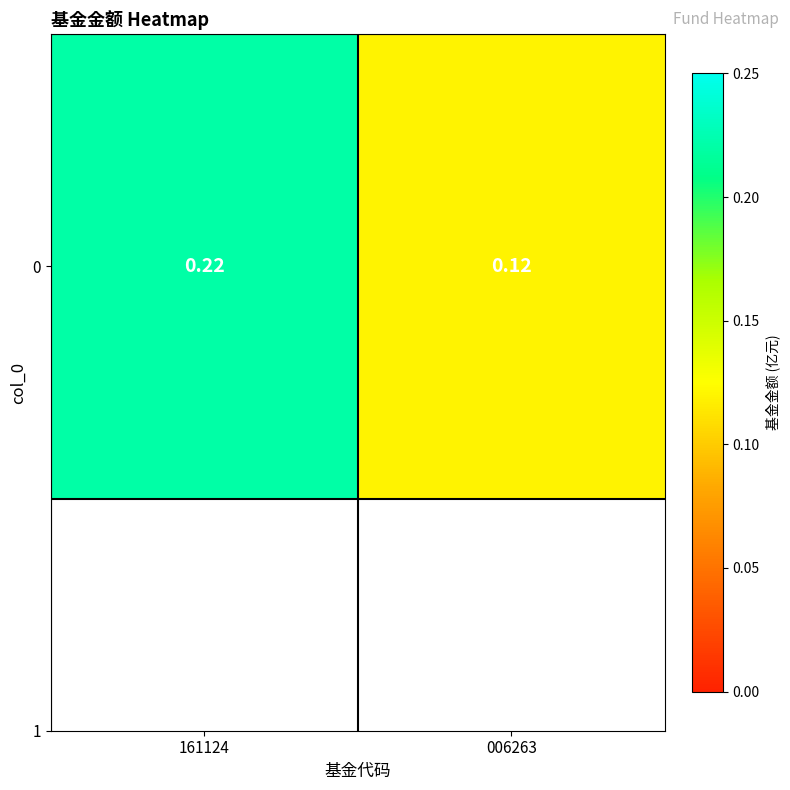

List the labels in order of value, smallest first.

006263, 161124